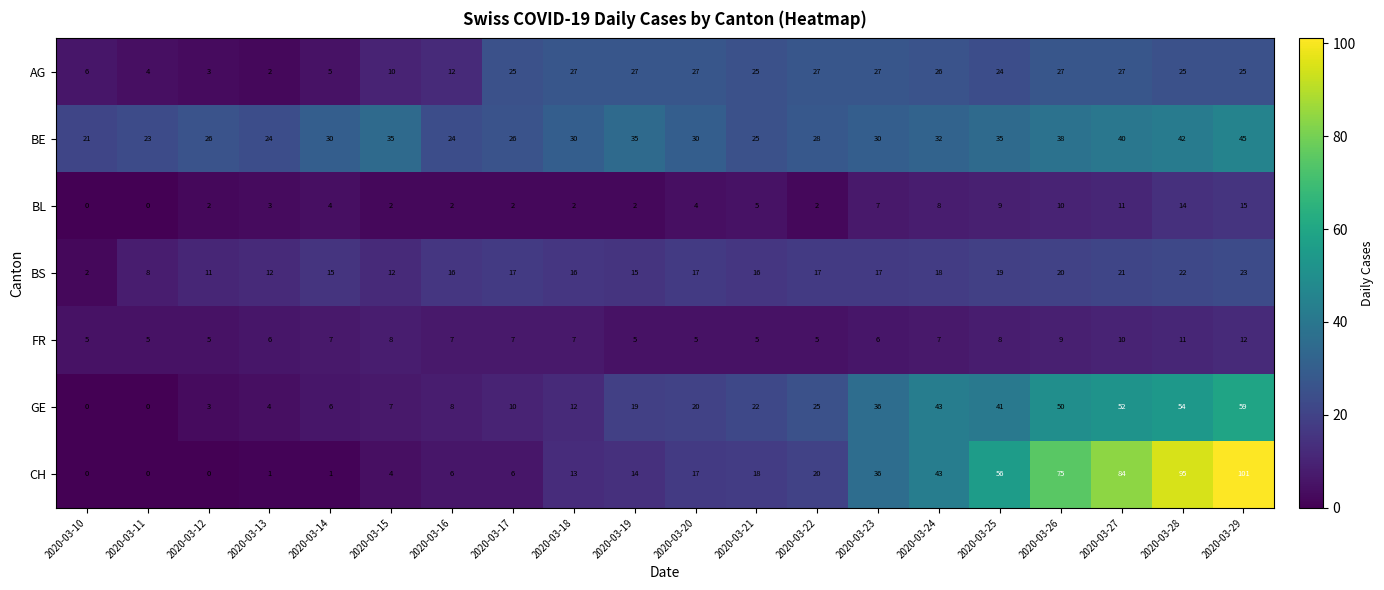

Between 2020-03-17 and 2020-03-27, which series saw the biggest shift?

CH